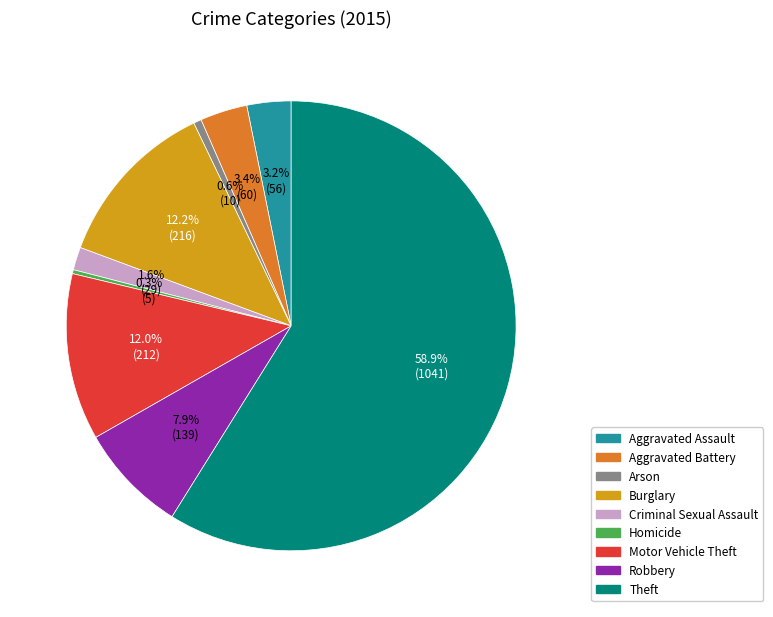

Between Motor Vehicle Theft and Aggravated Battery, which is larger?

Motor Vehicle Theft